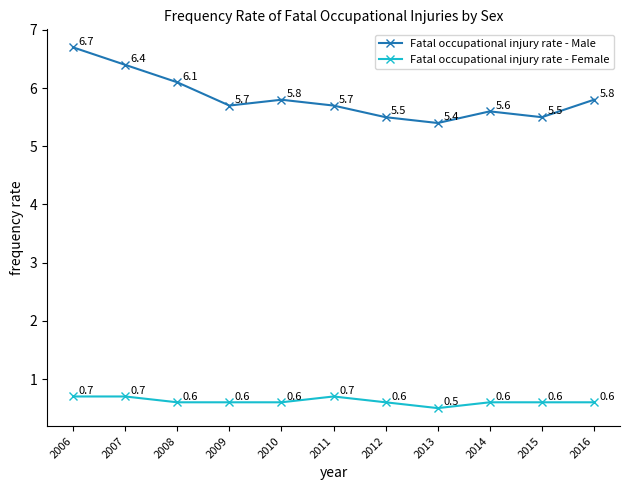

What are all the series names shown in the legend?

Fatal occupational injury rate - Male, Fatal occupational injury rate - Female